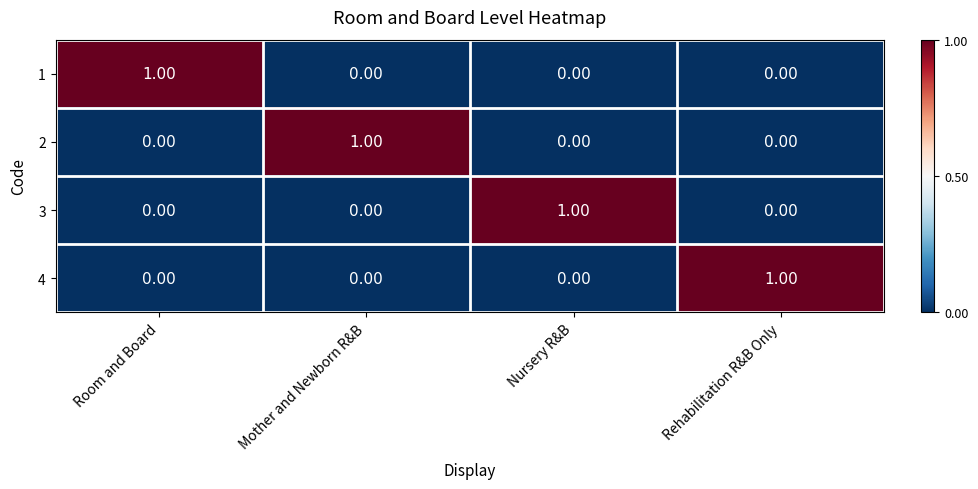

Count the number of categories in the chart.

4